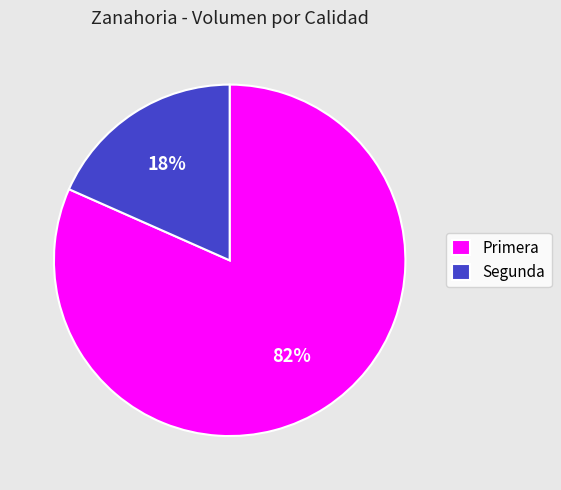

Is it true that Segunda is 8% of the pie?

False